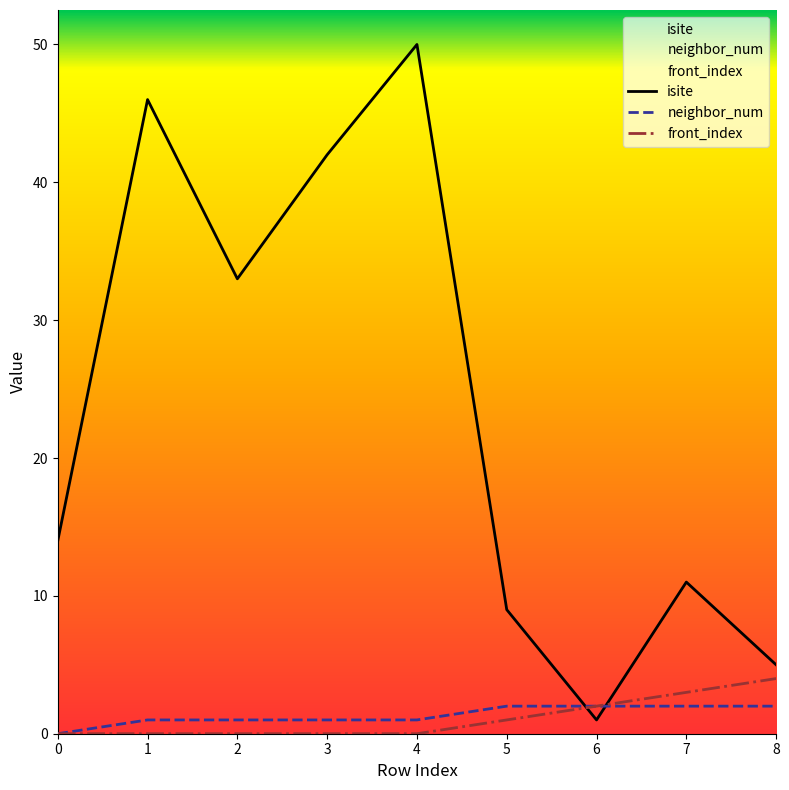

Does the chart have visible grid lines?

No